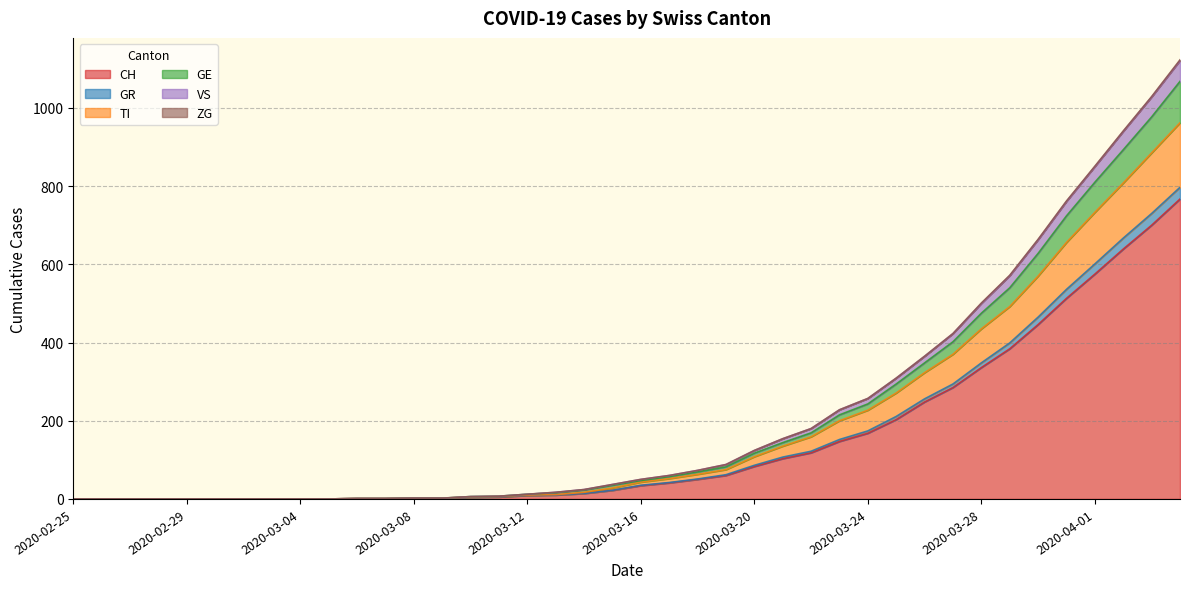

At which label does VS reach its peak?

2020-04-04